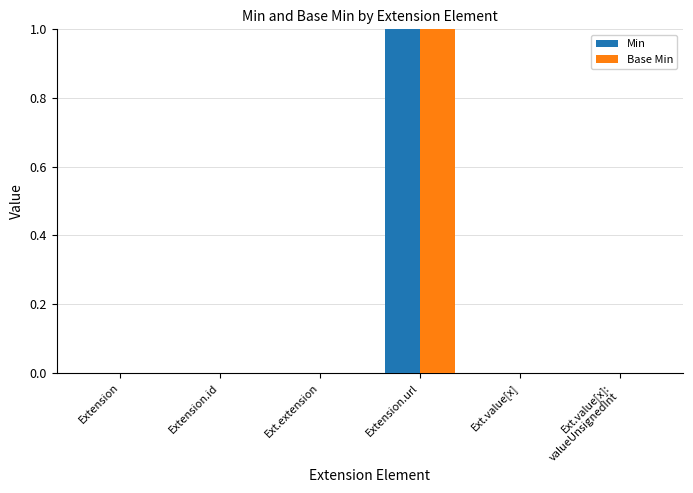

At which category is the sum across all series the highest?

Extension.url